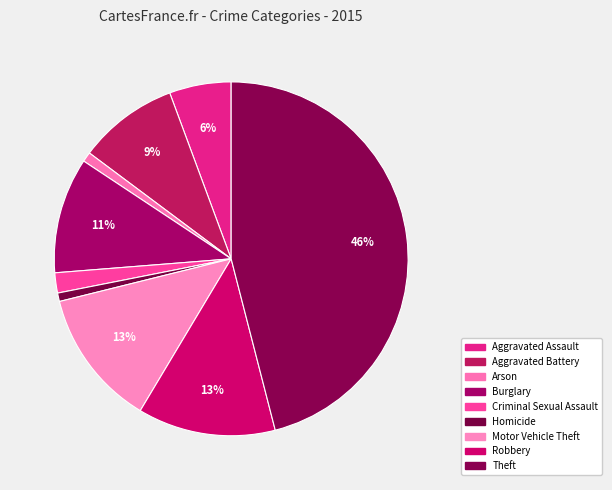

How many segments does this pie chart have?

9